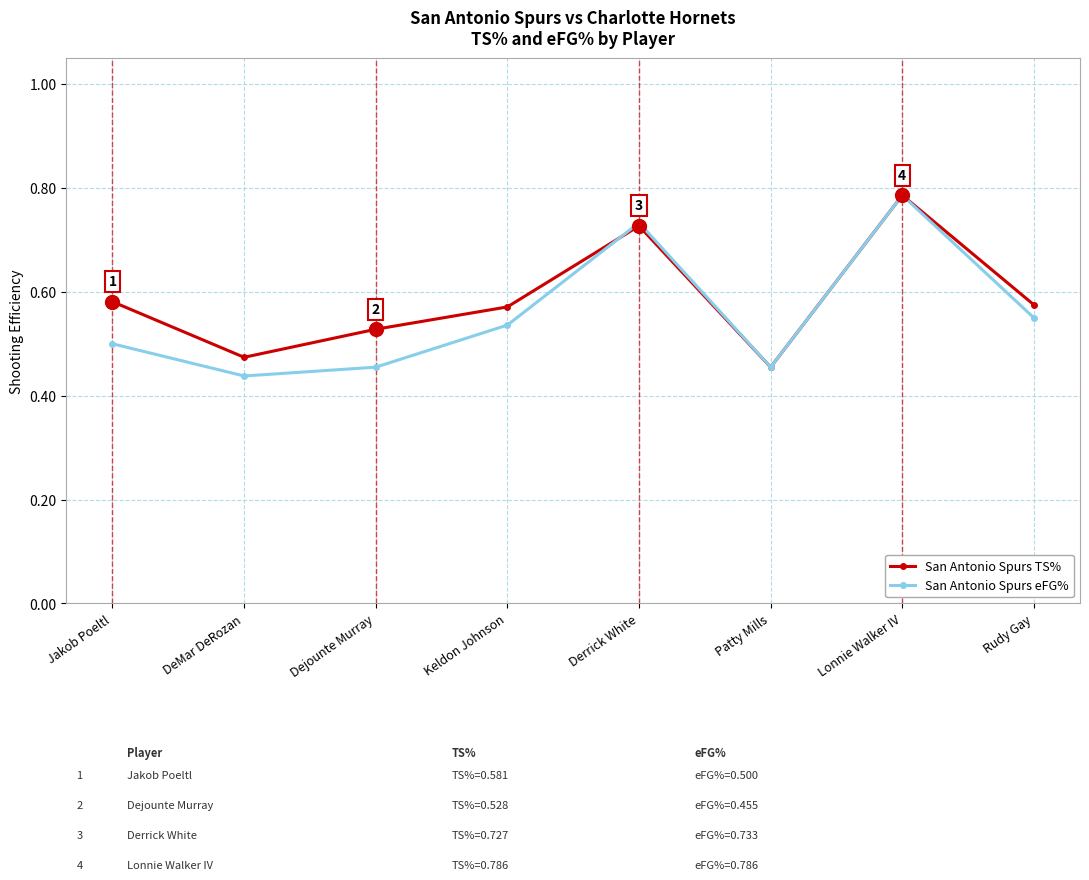

Between Patty Mills and Rudy Gay, which series saw the biggest shift?

San Antonio Spurs TS%